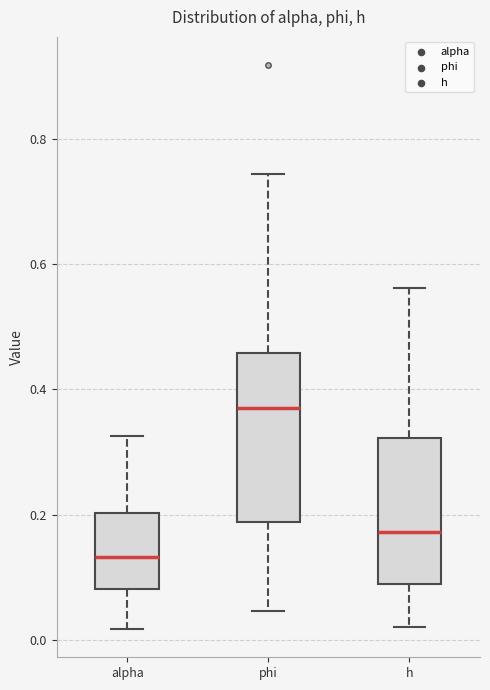

Reading left to right, read every box against the y-axis: the position of its median line, the range the box covers, and the ends of its whiskers. The values are not printed on the chart, so give them approximately, as read against the axis.

alpha: median 0.14, box 0.08 to 0.20, whiskers 0.02 to 0.32
phi: median 0.36, box 0.18 to 0.46, whiskers 0.04 to 0.74
h: median 0.18, box 0.08 to 0.32, whiskers 0.02 to 0.56